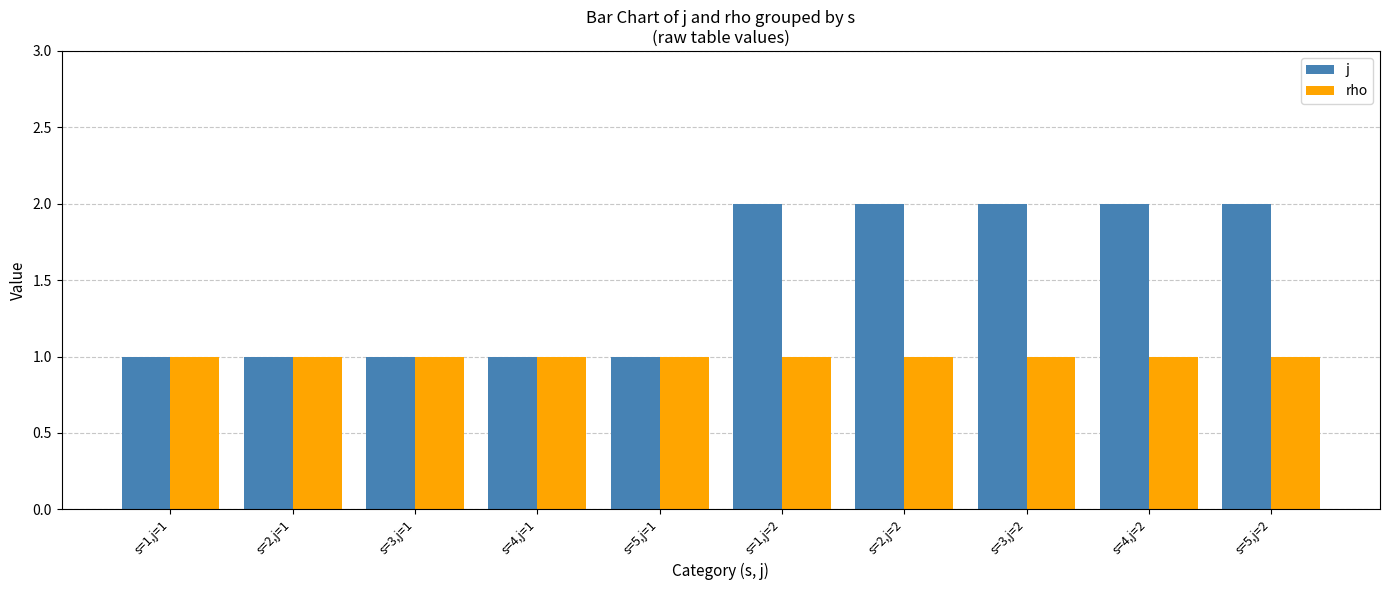

Which series has the largest range (max minus min)?

j